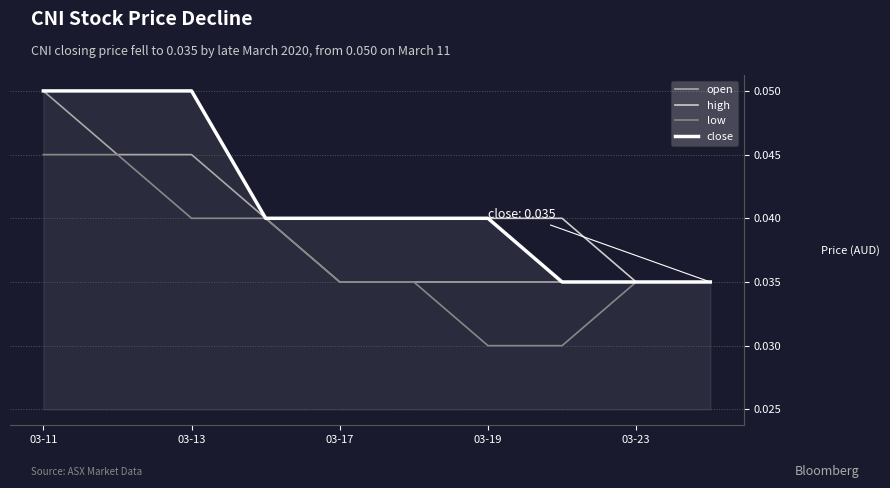

What is the highest value of the close series?

0.1